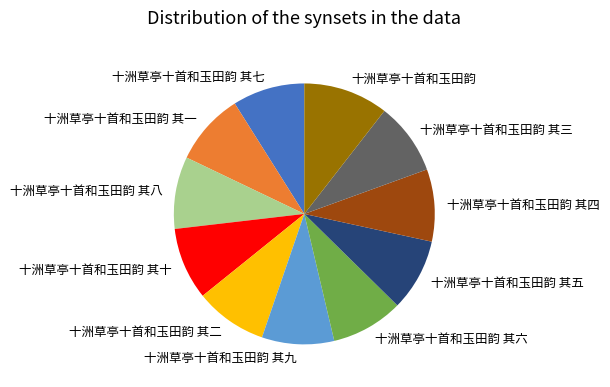

Is it true that 十洲草亭十首和玉田韵 其五 is 9% of the pie?

True